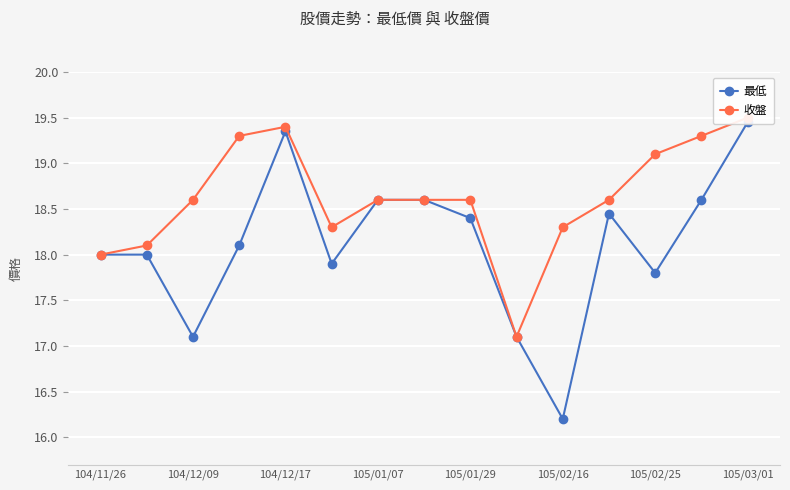

Rank the series by their average value, from highest to lowest.

收盤, 最低